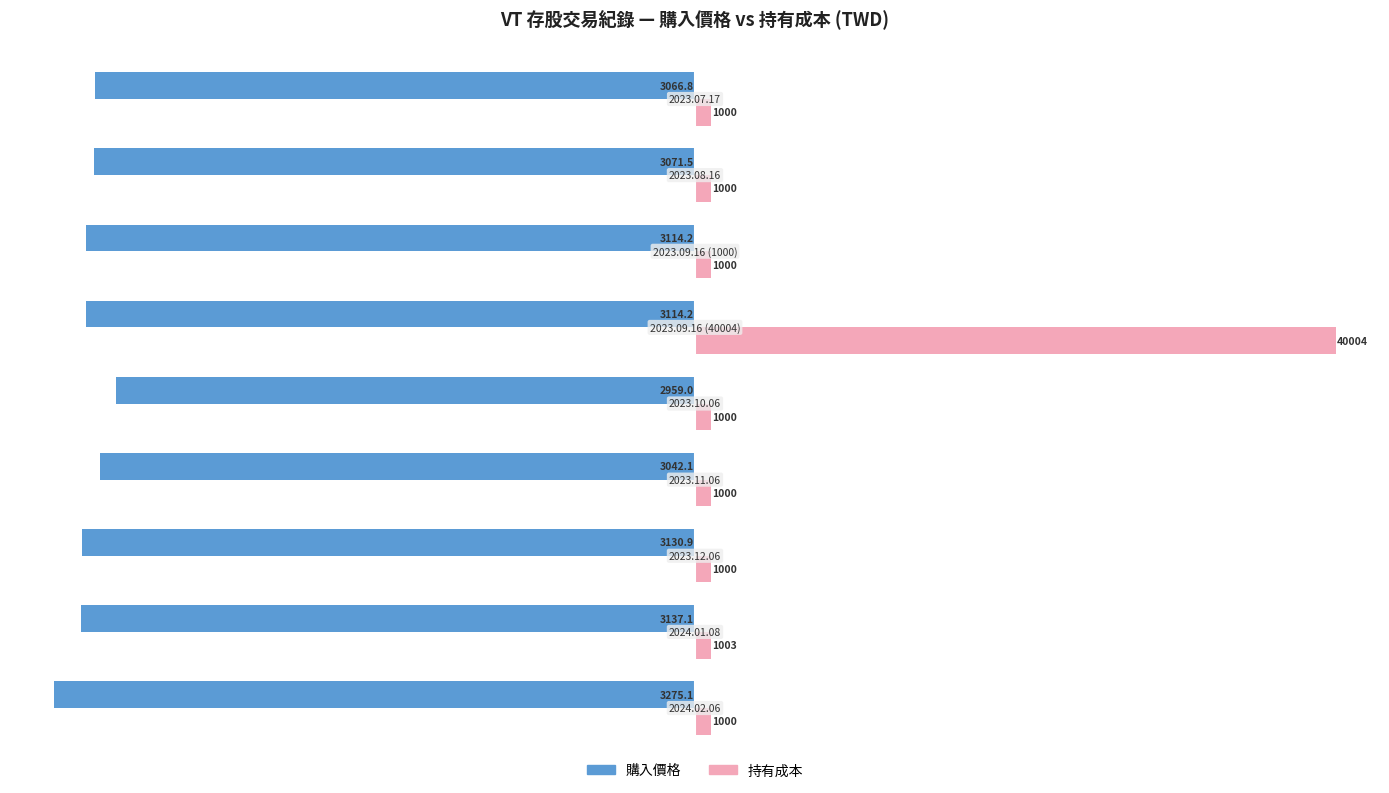

What are all the series names shown in the legend?

購入價格, 持有成本